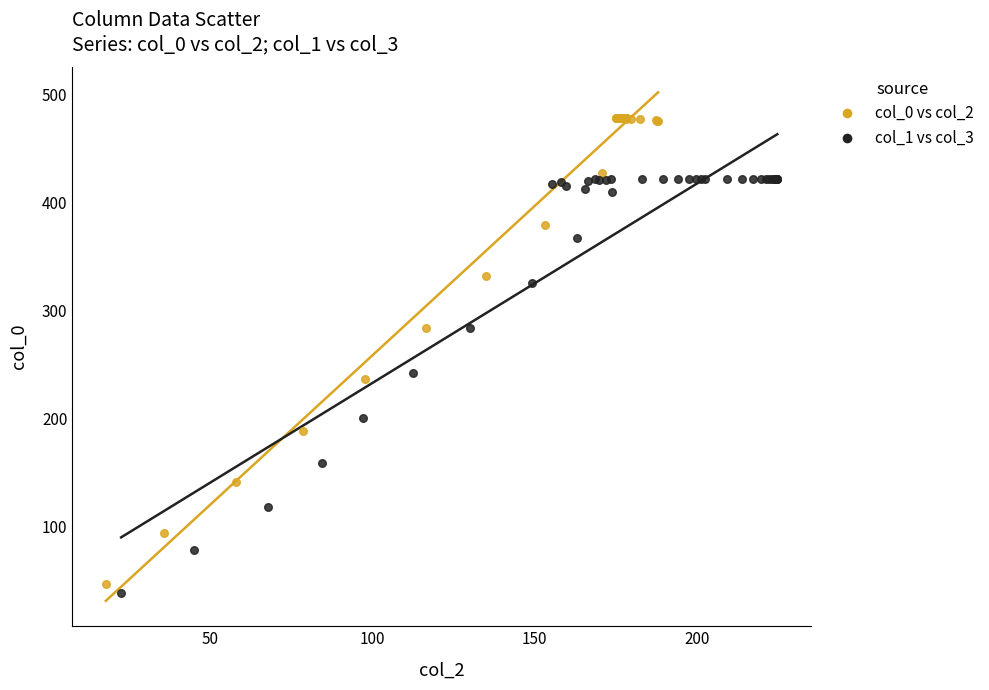

Which series has the widest spread of Y values?

col_0 vs col_2